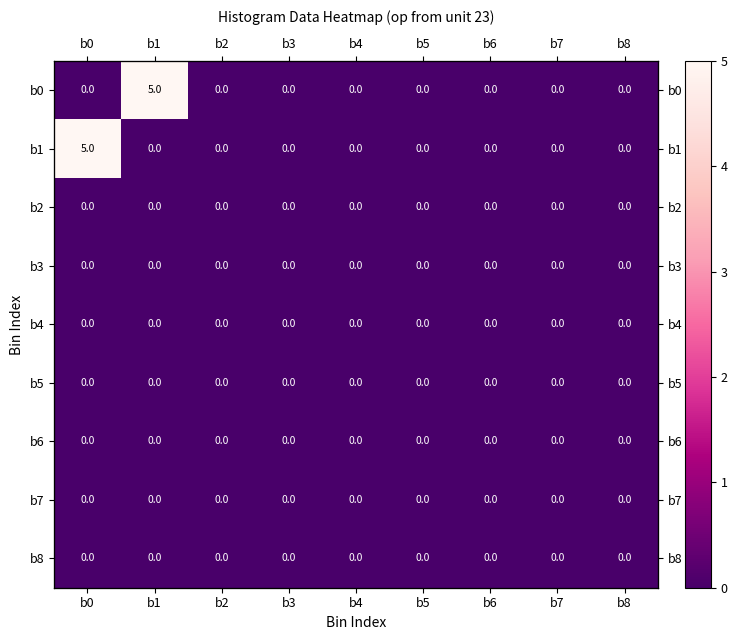

How many distinct data groups are displayed?

9